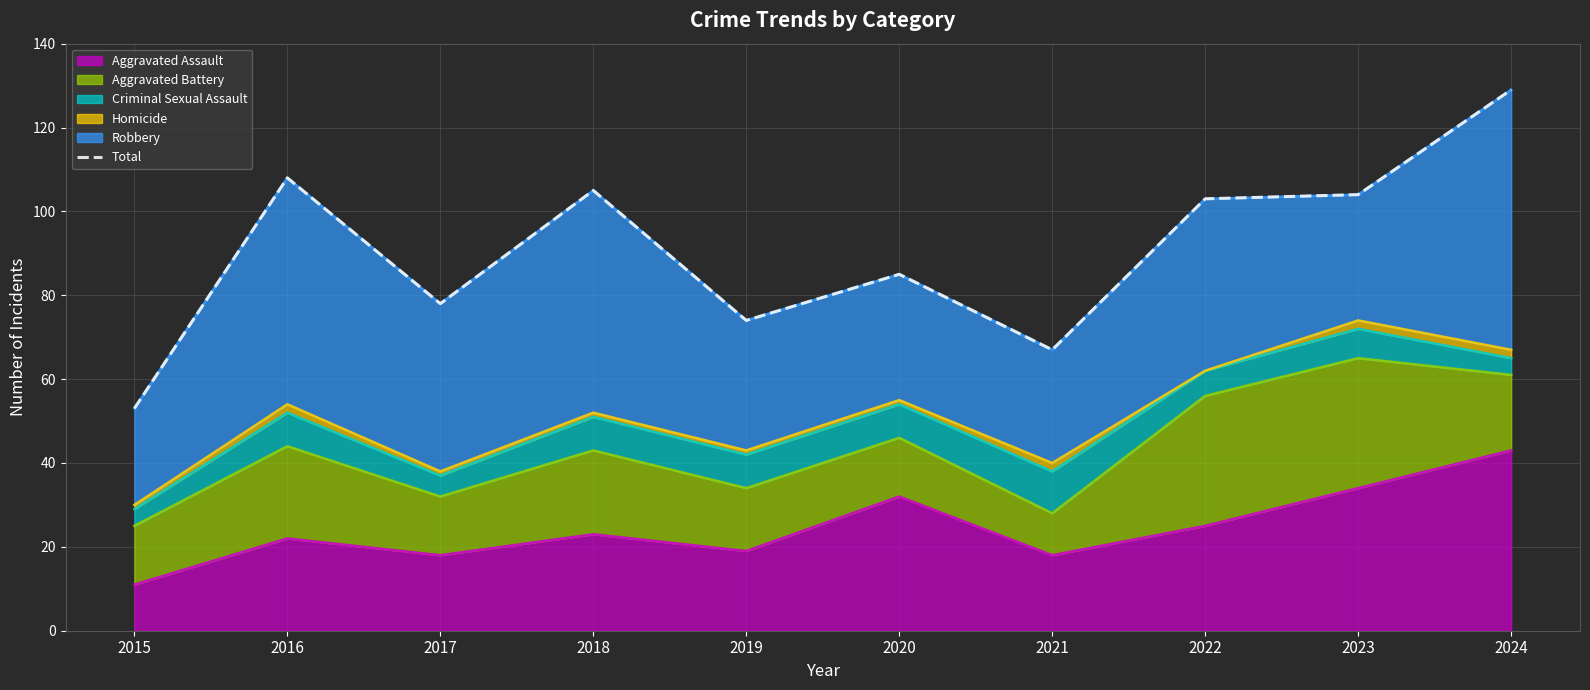

Where is the data nearest to the value 91?

2020